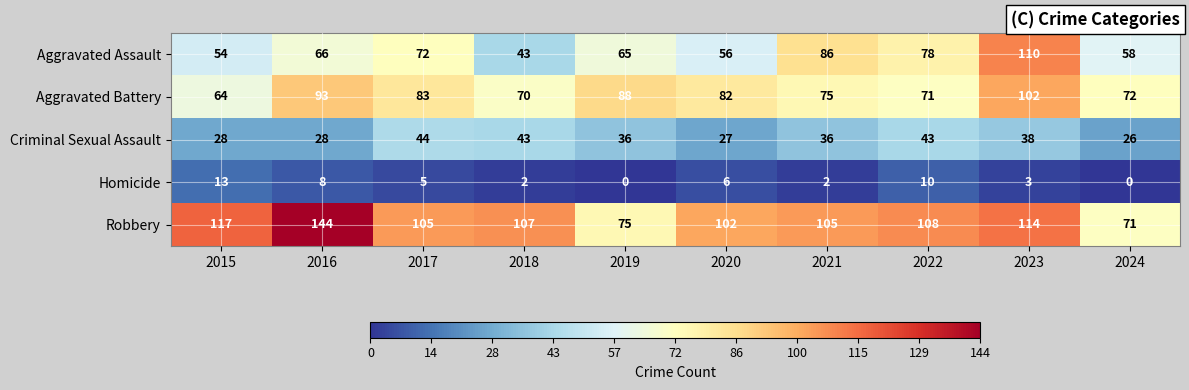

Is it true that Criminal Sexual Assault equals 44 at 2017?

True